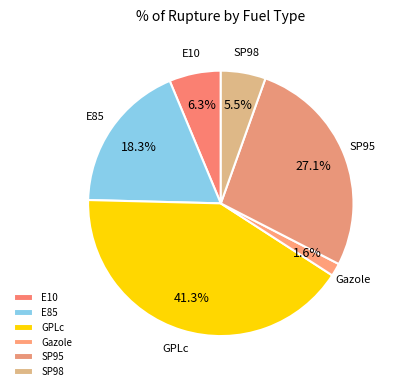

To the nearest percent, what percentage of the pie is SP95?

27%